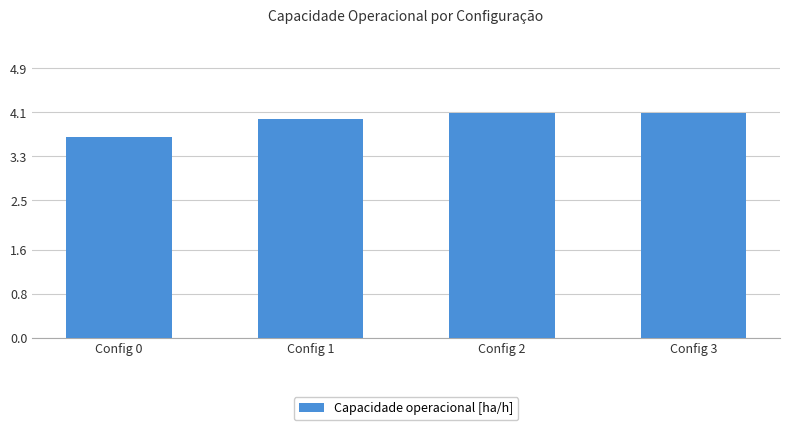

What is the difference between the maximum and minimum values?

0.4